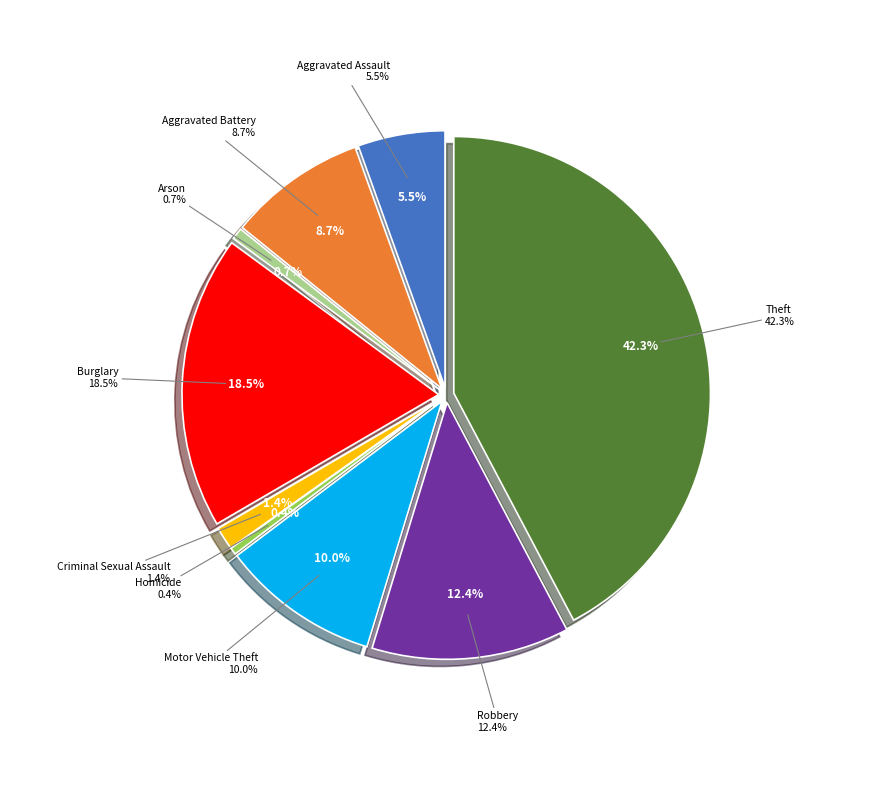

True or false: Aggravated Assault accounts for 5% of the total.

True